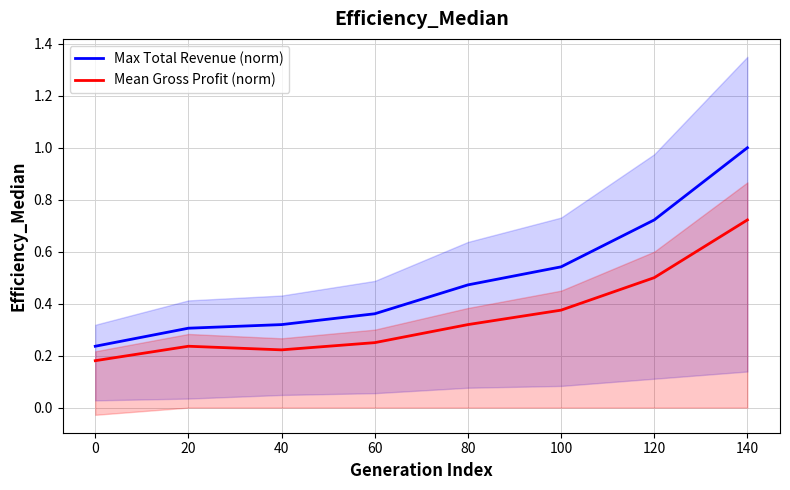

What is the difference between the maximum and second lowest values in the Mean Gross Profit (norm) series?

0.5